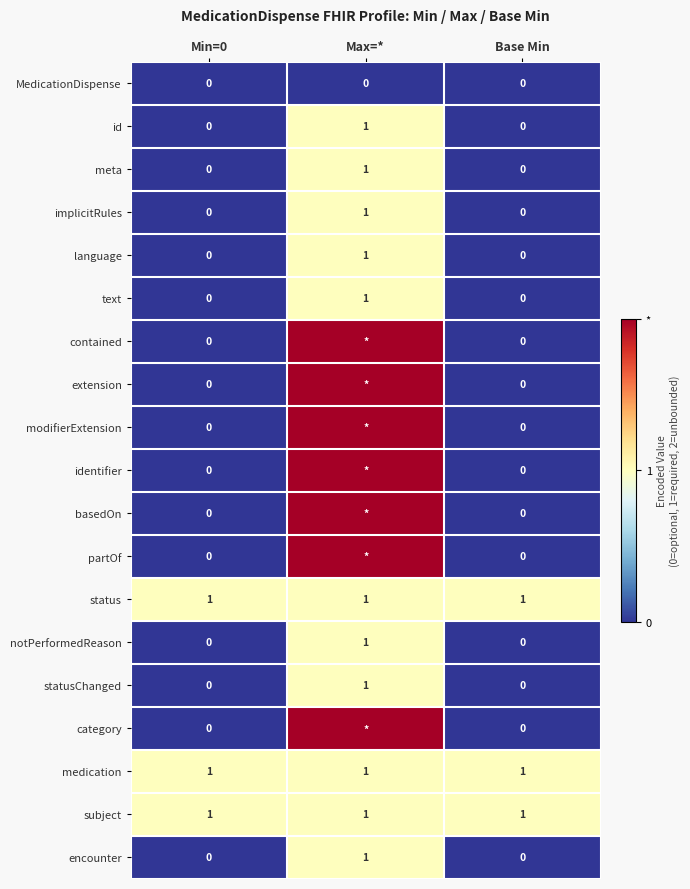

Is the value of subject at Max=* greater than the value of notPerformedReason at Base Min?

Yes